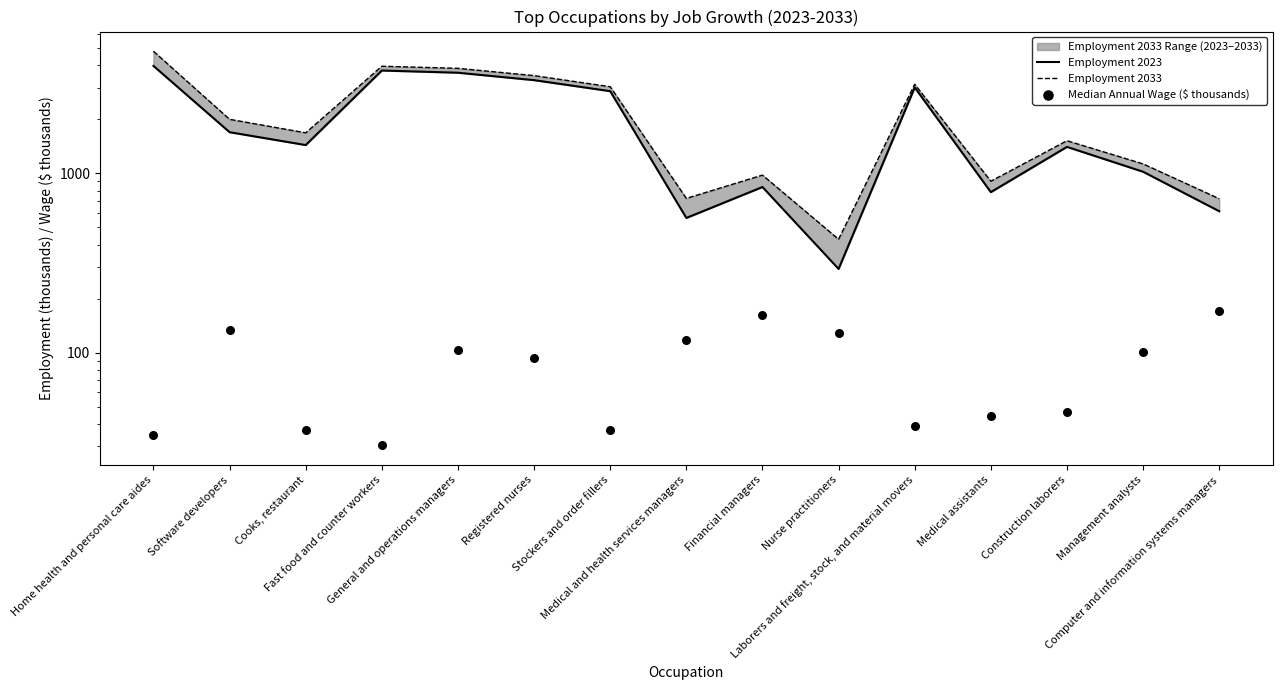

At how many categories does at least one series exceed 1161?

9